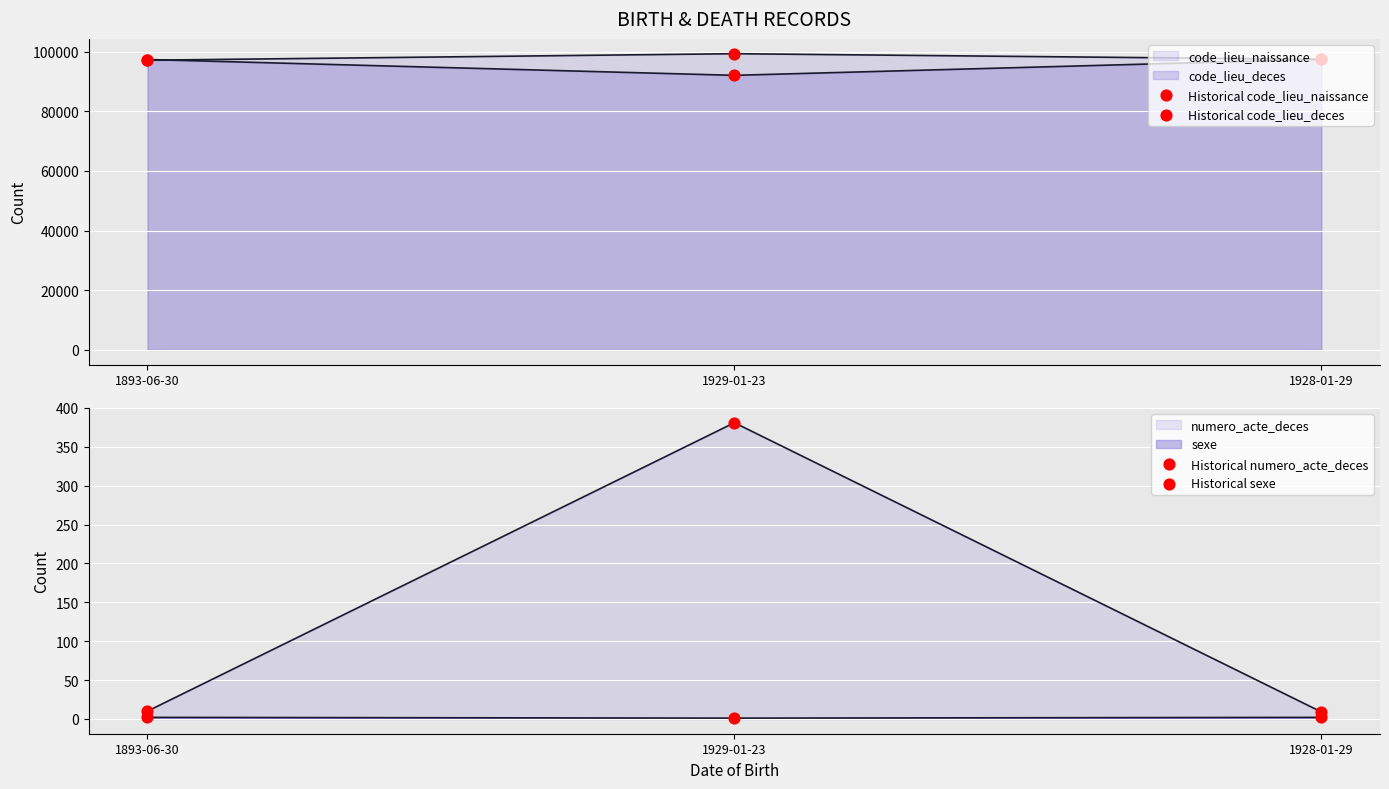

What is the total value across all series at 1929-01-23?

191734